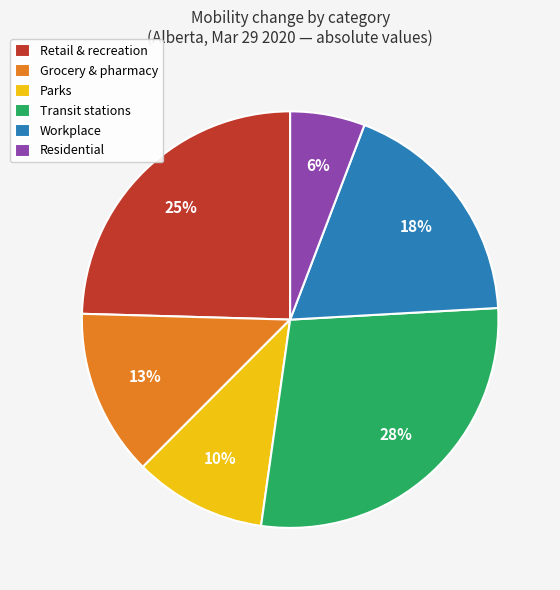

To the nearest percent, what percentage of the pie is Transit stations?

28%